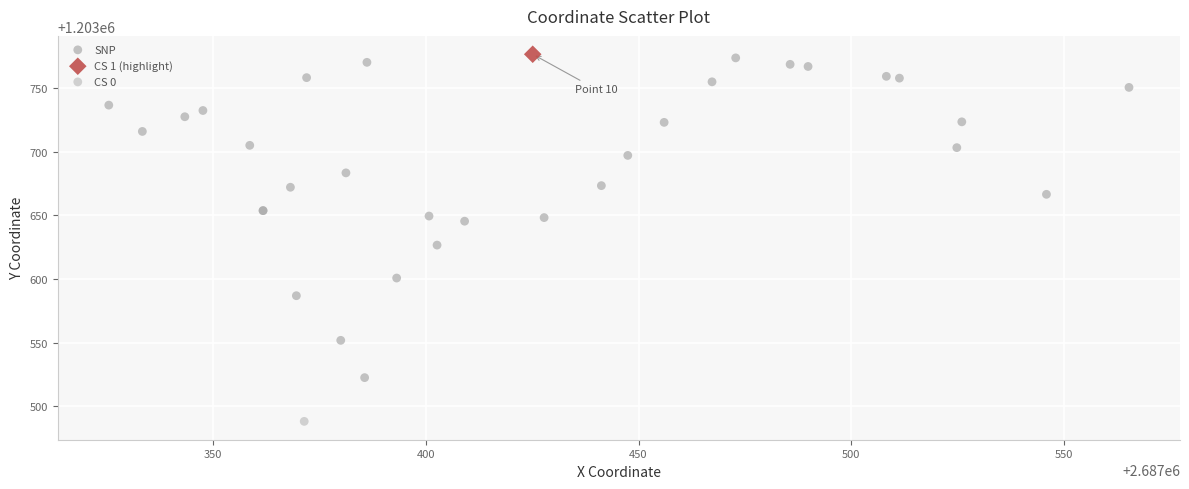

What are all the series names shown in the legend?

SNP, CS 1 (highlight), CS 0